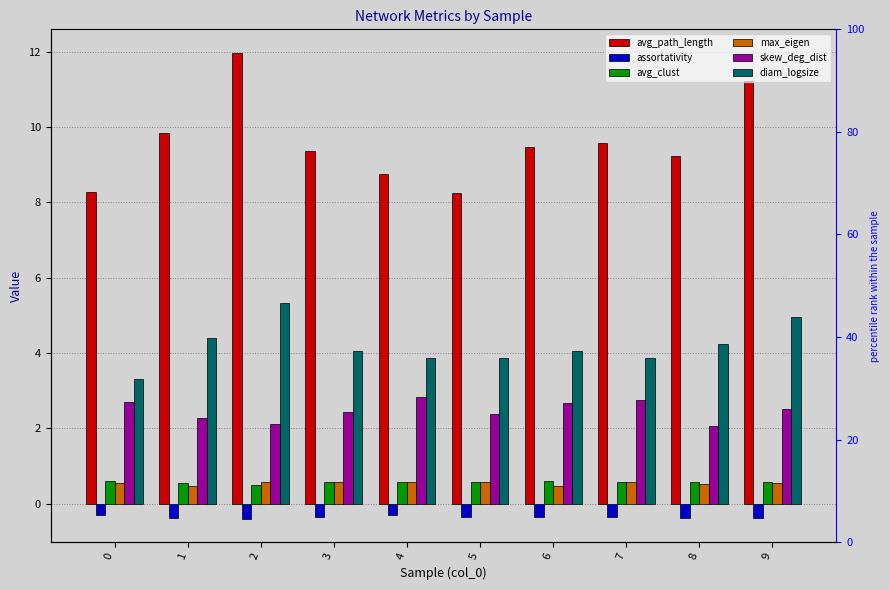

How many data points in avg_path_length are above 9?

7